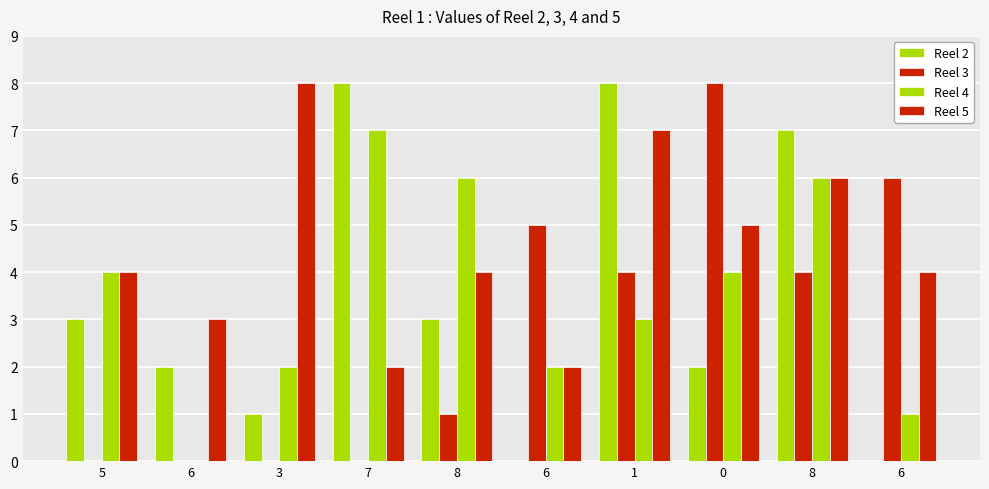

Reading left to right, transcribe all the data shown in this chart.

Reel 2: 5=3	6=2	3=1	7=8	8=3	6=0	1=8	0=2	8=7	6=0
Reel 3: 5=0	6=0	3=0	7=0	8=1	6=5	1=4	0=8	8=4	6=6
Reel 4: 5=4	6=0	3=2	7=7	8=6	6=2	1=3	0=4	8=6	6=1
Reel 5: 5=4	6=3	3=8	7=2	8=4	6=2	1=7	0=5	8=6	6=4